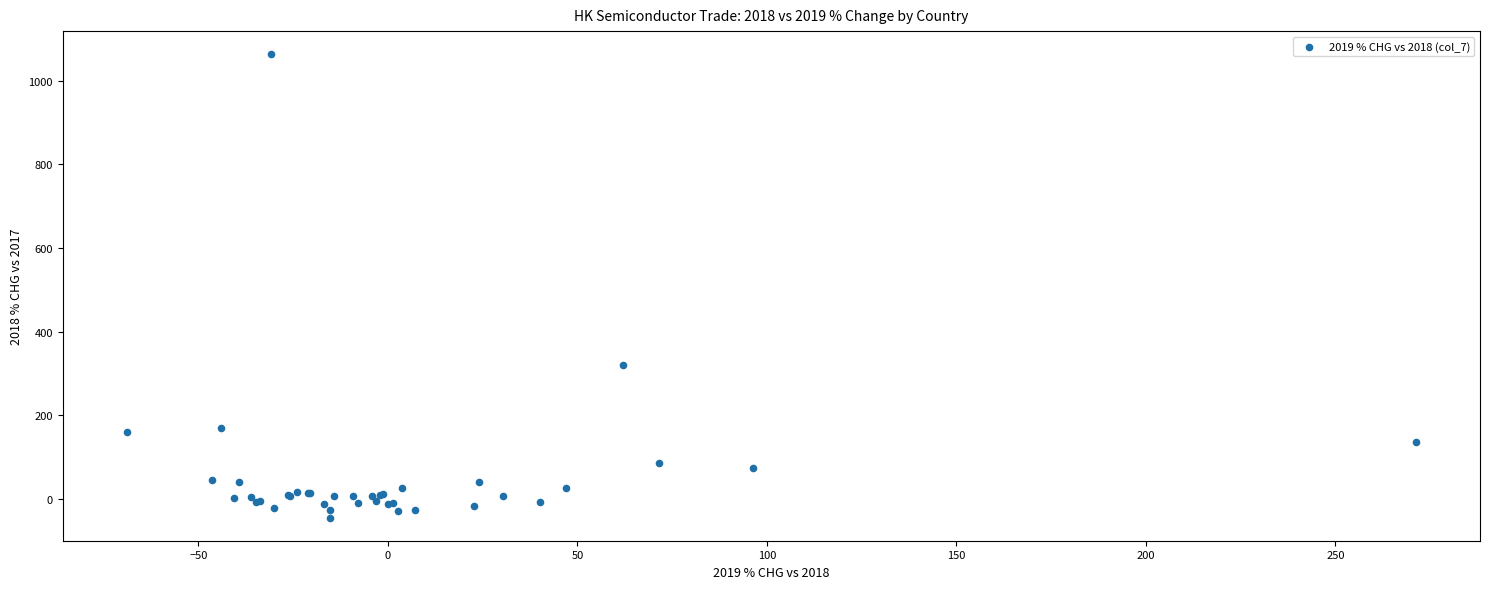

What Y value in the scatter plot is closest to 509?

319.4